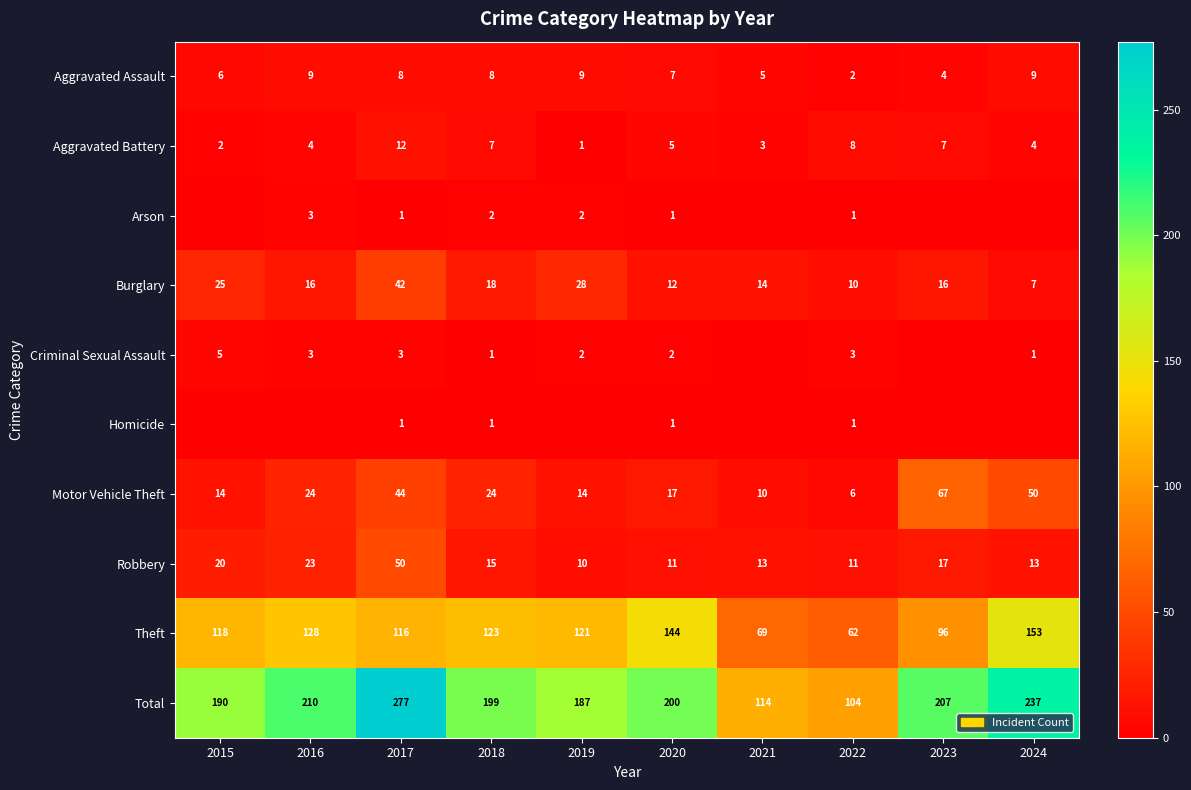

What is the highest value of the Aggravated Battery series?

12